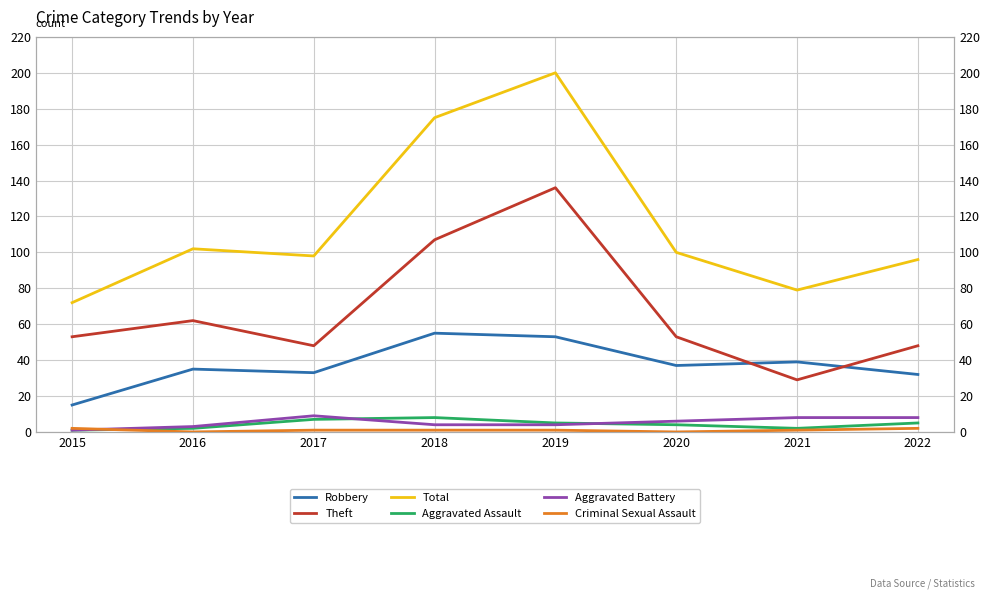

How many interior local valleys does the Aggravated Assault series have?

1